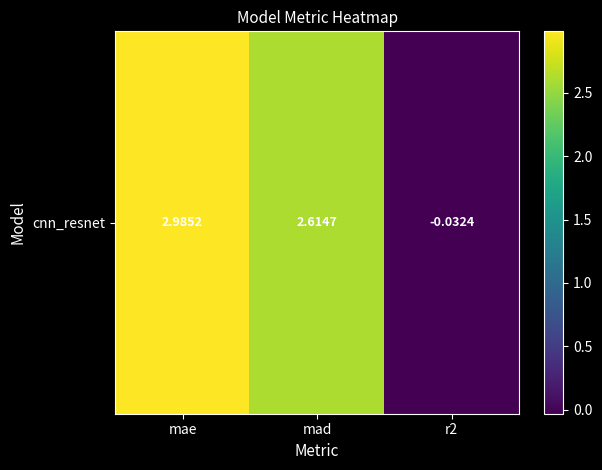

What is the sum of all values?

5.6